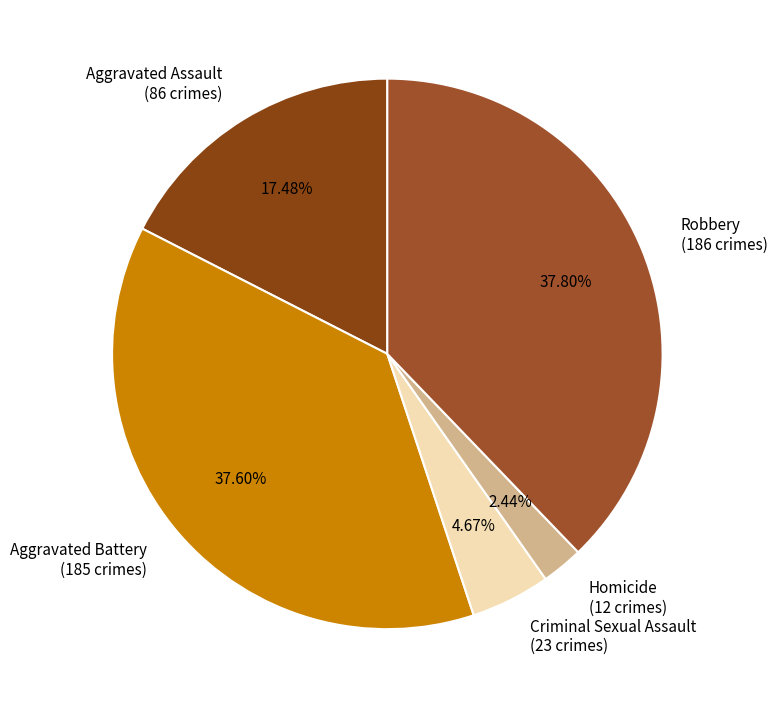

What percentage is the Homicide slice, to the nearest percent?

2%